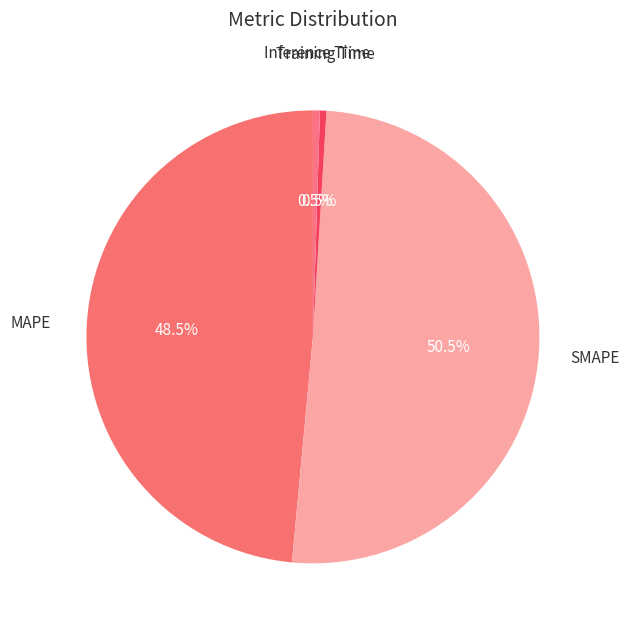

Between SMAPE and Training Time, which is larger?

SMAPE